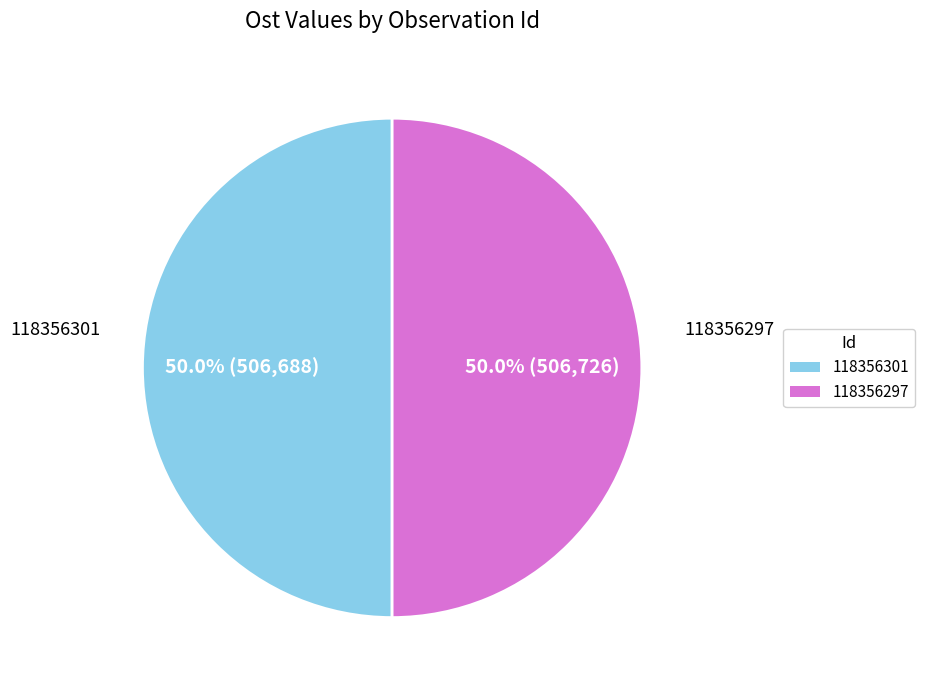

Do 118356301 and 118356297 together represent more than half of the pie?

Yes